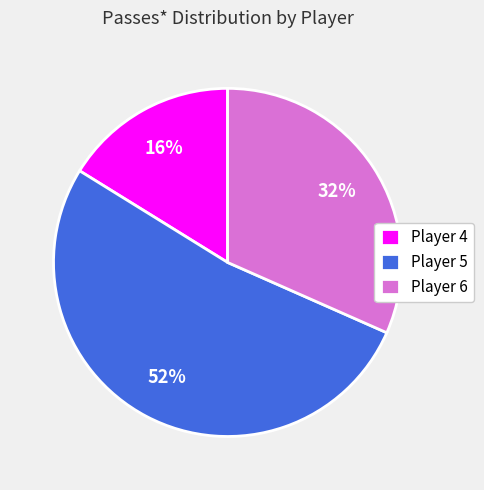

Do Player 6 and Player 5 together represent more than half of the pie?

Yes